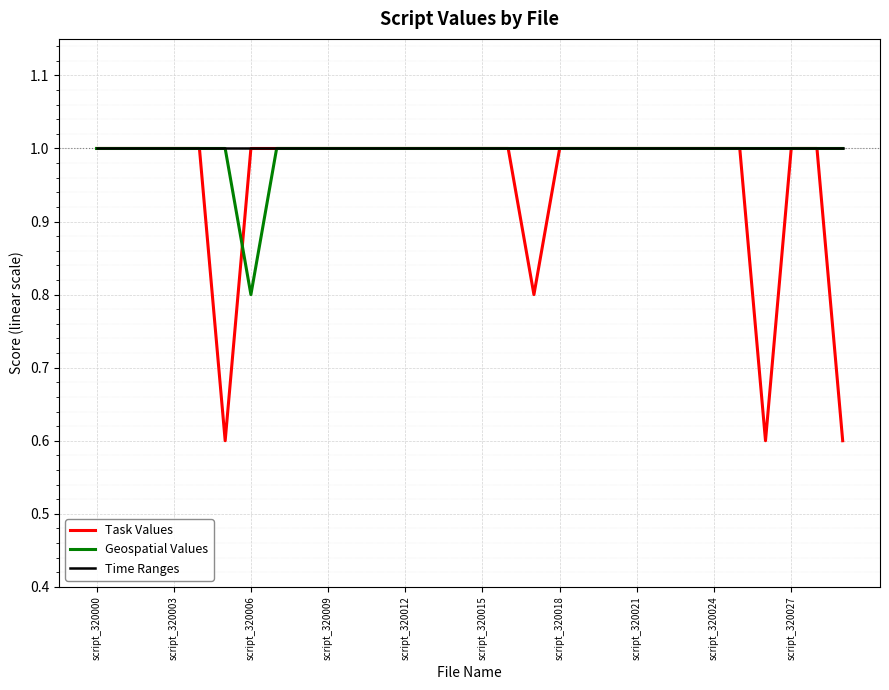

Count the Geospatial Values values in the range 1 to 2.

29